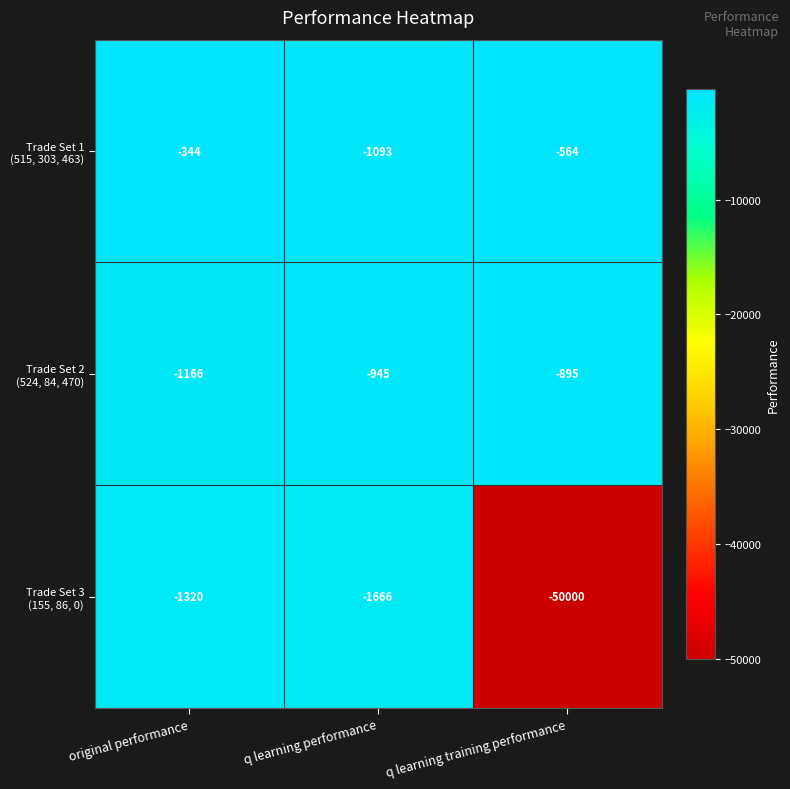

What is the spread (max minus min) of values at original performance?

976